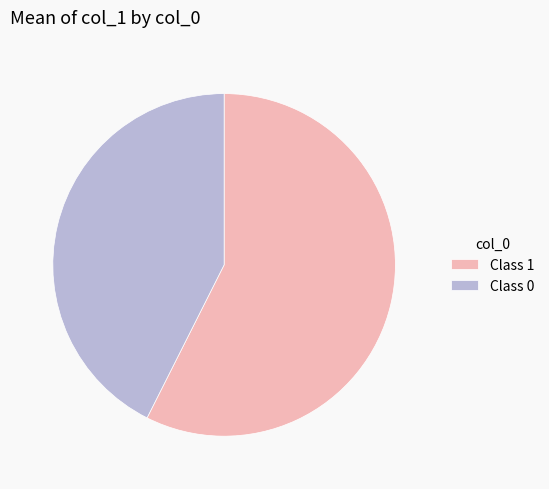

Which has a higher value, Class 1 or Class 0?

Class 1